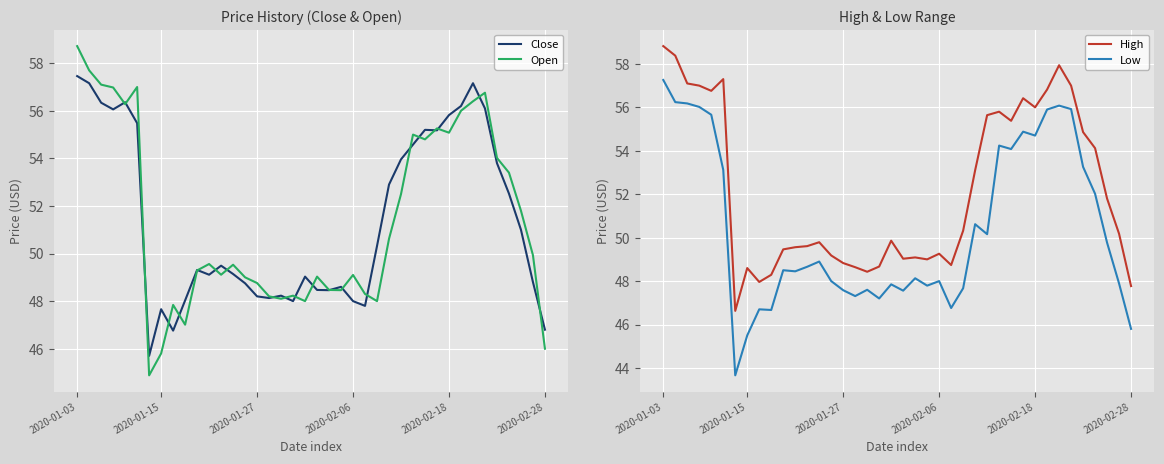

How many values in the High series are below 50?

20